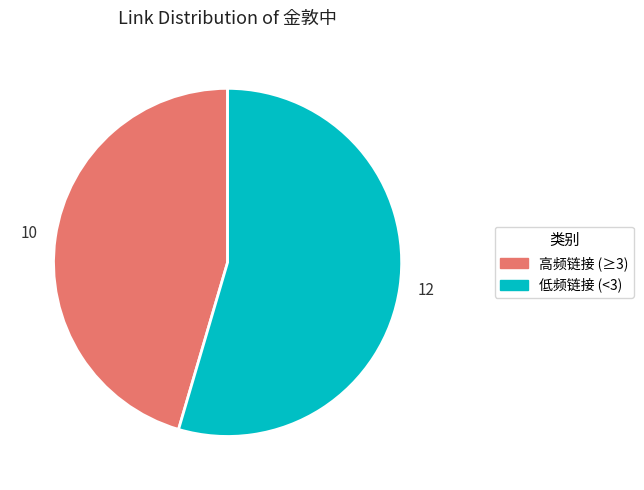

Is there a majority slice in this chart?

Yes